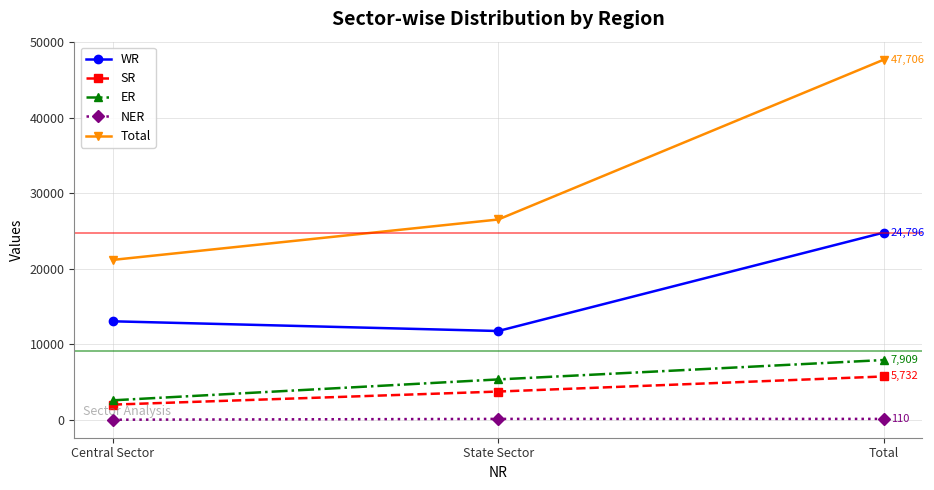

Rank the series by their maximum value, from lowest to highest.

NER, SR, ER, WR, Total